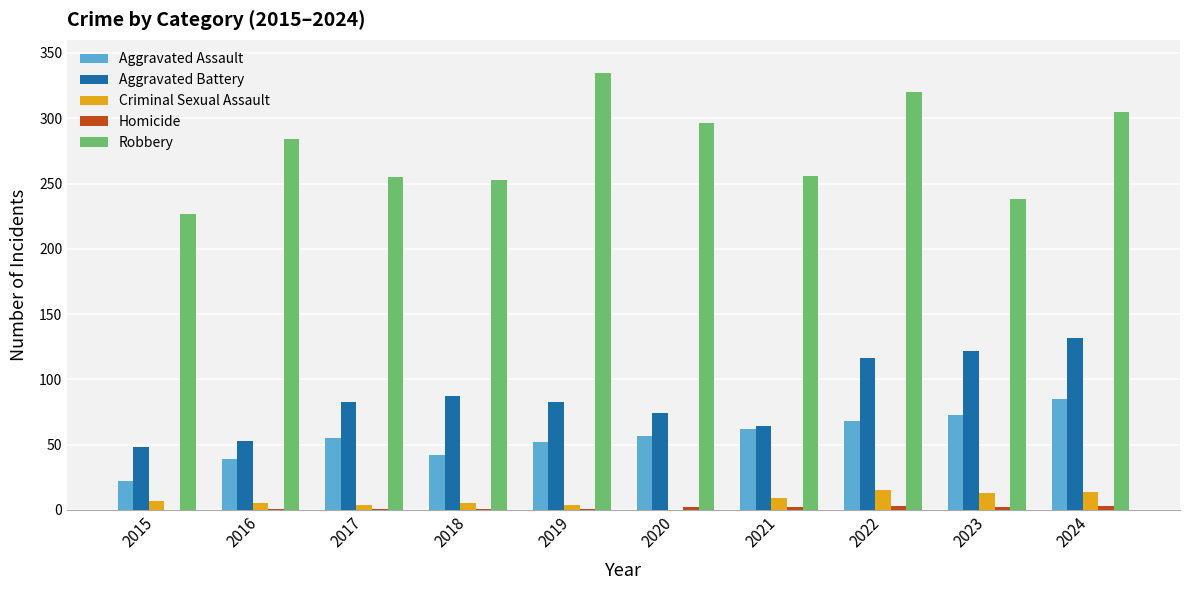

Which series has the largest total across all categories?

Robbery